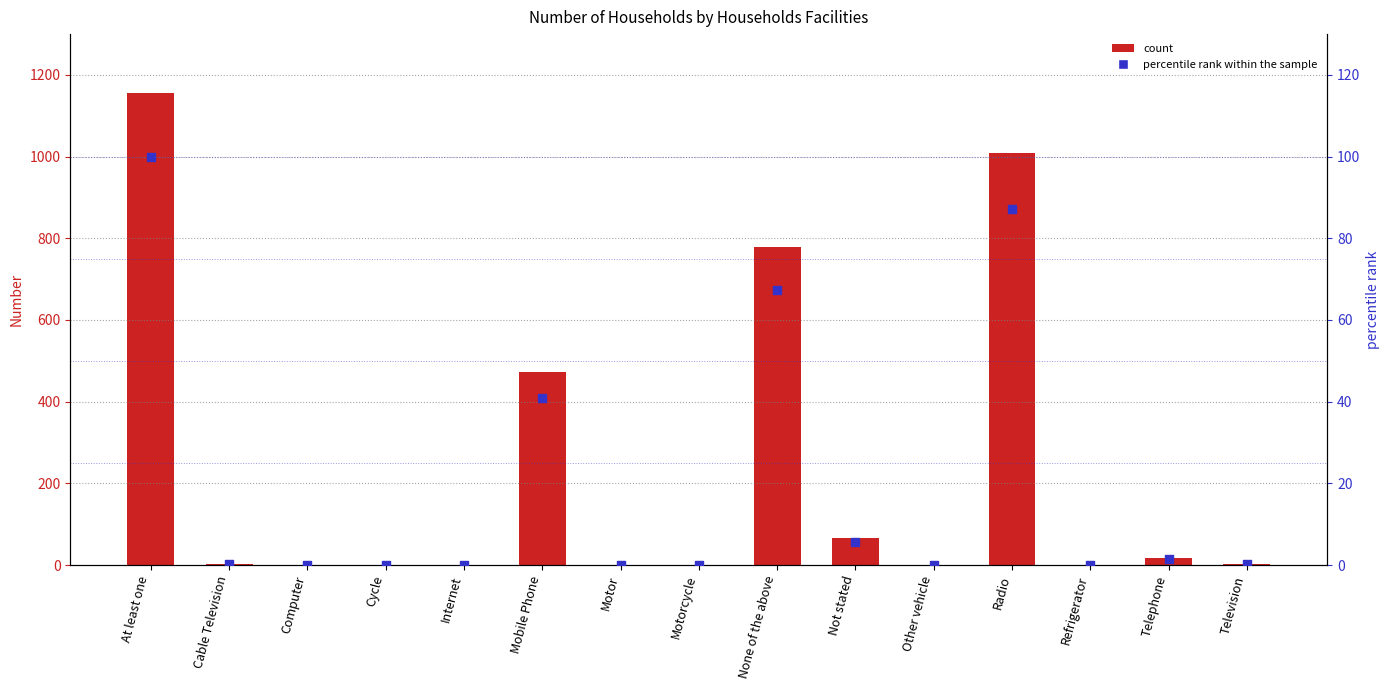

At which category is the sum across all series the highest?

At least one